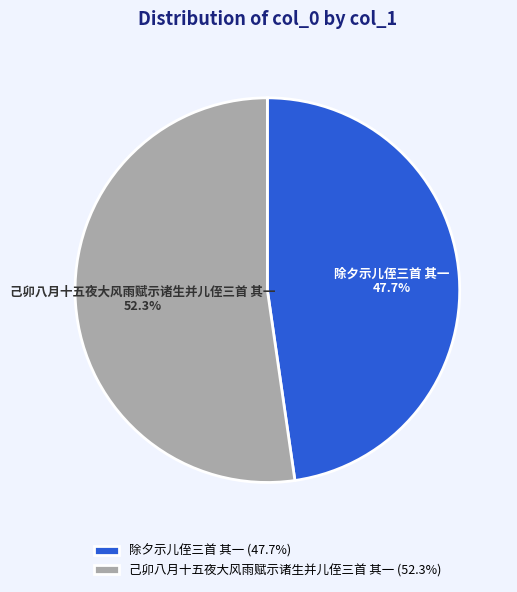

What percentage do 除夕示儿侄三首 其一 and 己卯八月十五夜大风雨赋示诸生并儿侄三首 其一 together represent?

100.0%